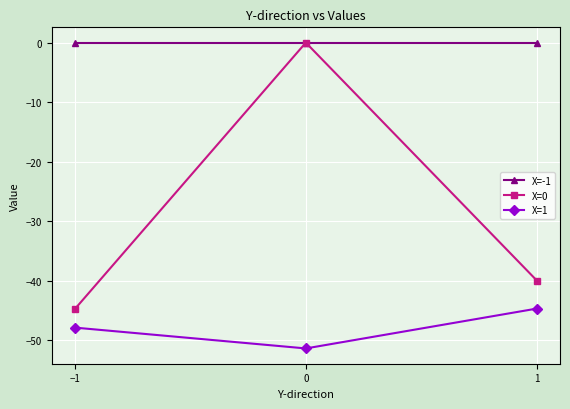

Does the chart have visible grid lines?

Yes